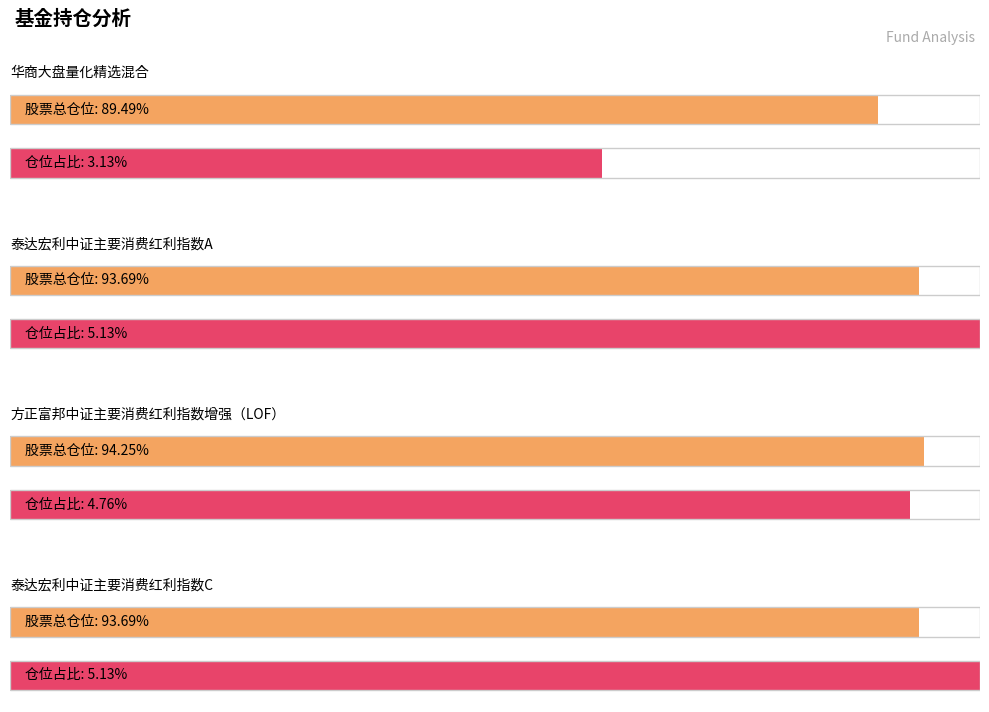

How many bars are there in each group?

2